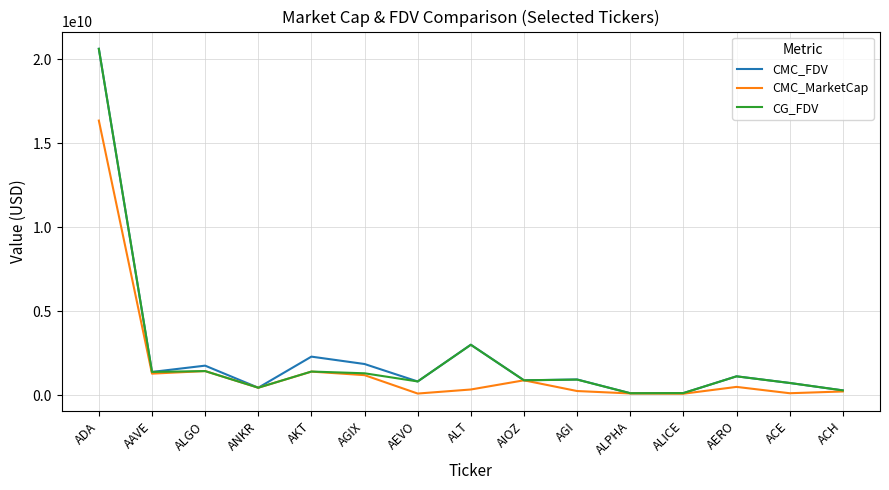

At how many categories does at least one series exceed 5197854657?

1